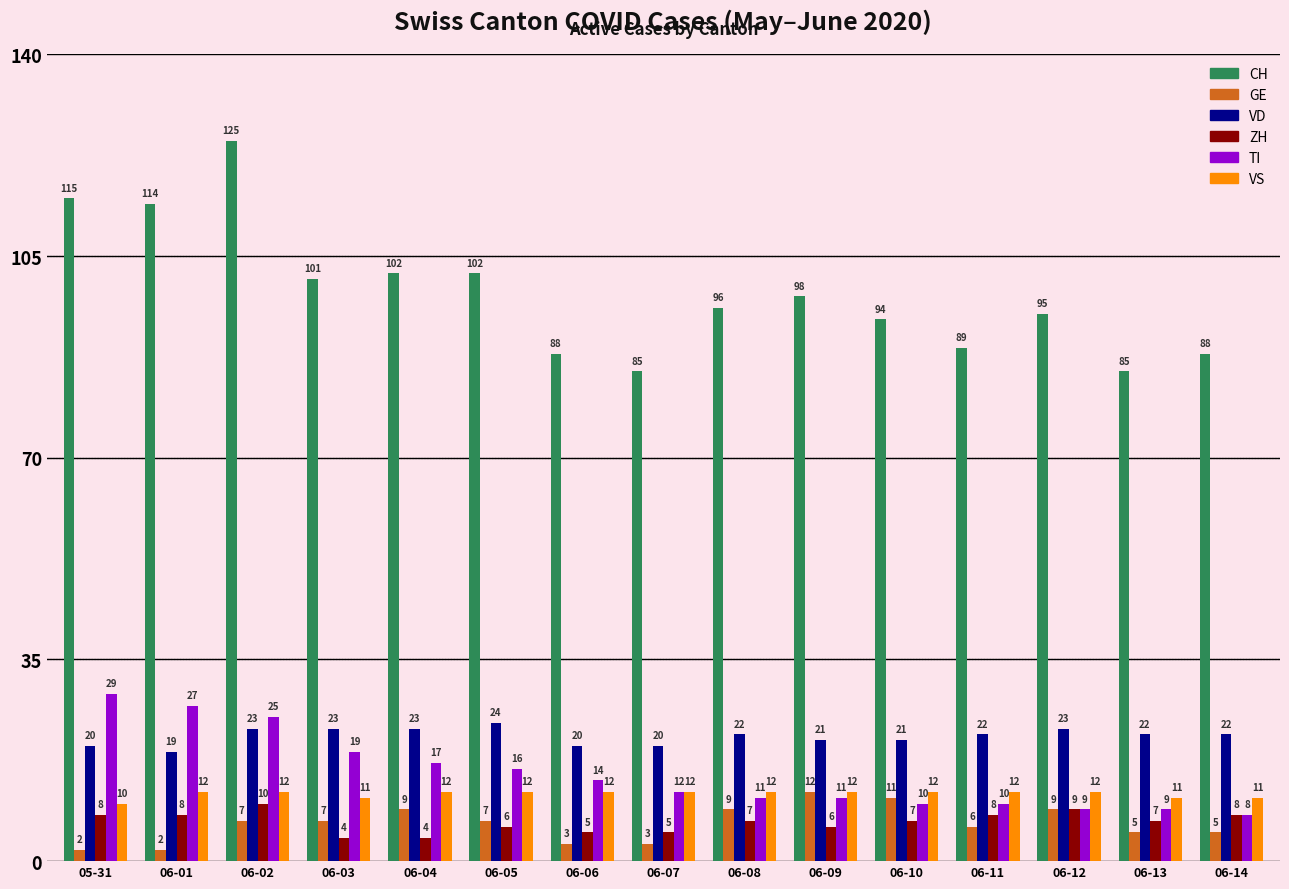

Are the bars horizontal?

No